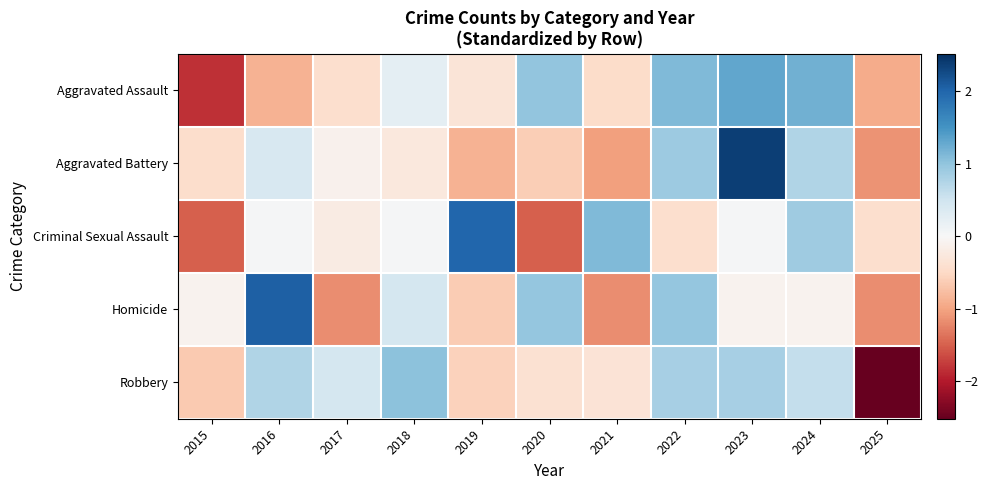

Reading left to right, list all the values displayed in this chart.

Aggravated Assault: 2015=-1.8	2016=-0.9	2017=-0.4	2018=0.2	2019=-0.3	2020=1.0	2021=-0.5	2022=1.1	2023=1.3	2024=1.2	2025=-0.9
Aggravated Battery: 2015=-0.4	2016=0.4	2017=-0.1	2018=-0.3	2019=-0.9	2020=-0.6	2021=-1.0	2022=0.9	2023=2.4	2024=0.8	2025=-1.1
Criminal Sexual Assault: 2015=-1.5	2016=0.0	2017=-0.2	2018=0.0	2019=2.0	2020=-1.5	2021=1.1	2022=-0.4	2023=0.0	2024=0.9	2025=-0.4
Homicide: 2015=-0.1	2016=2.1	2017=-1.2	2018=0.4	2019=-0.6	2020=1.0	2021=-1.2	2022=1.0	2023=-0.1	2024=-0.1	2025=-1.2
Robbery: 2015=-0.7	2016=0.8	2017=0.4	2018=1.0	2019=-0.6	2020=-0.4	2021=-0.3	2022=0.8	2023=0.8	2024=0.6	2025=-2.5